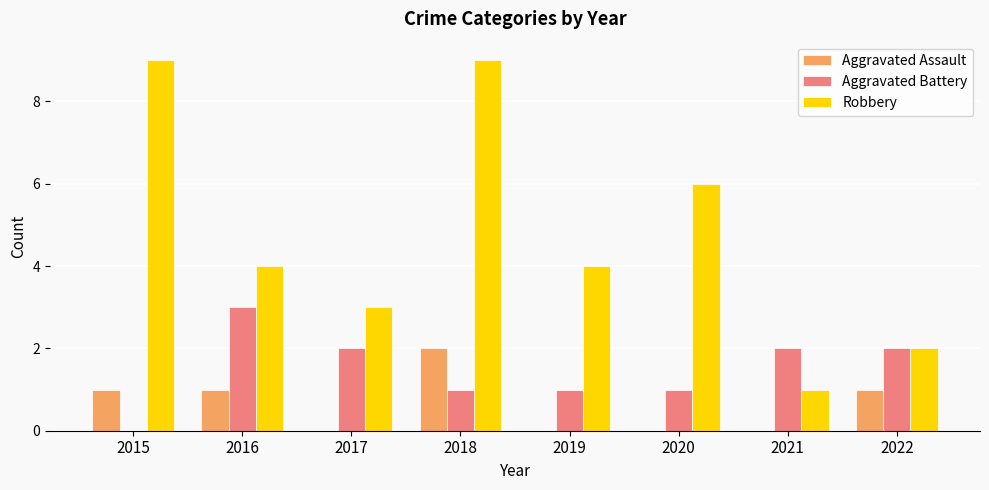

The value of Aggravated Battery at 2015 is 0. True or false?

True